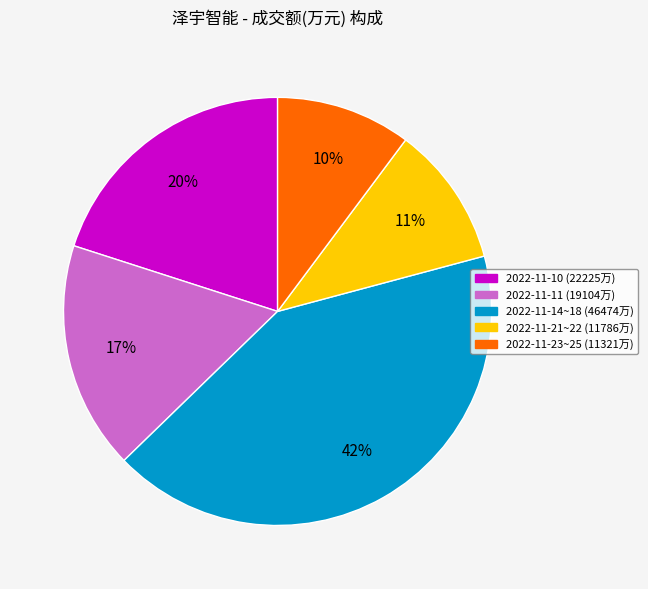

How many slices are in this pie chart?

5